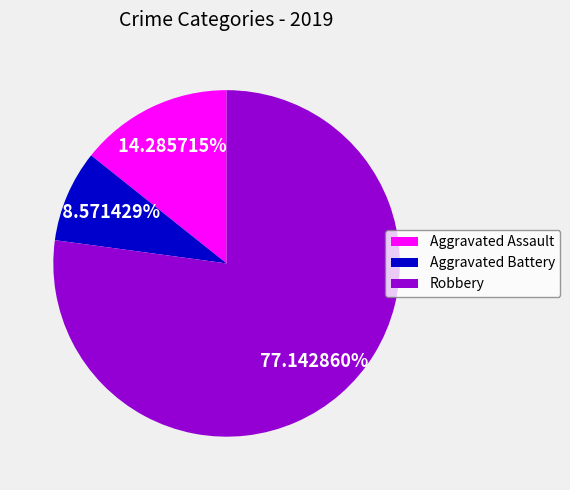

Count the number of slices in the pie.

3